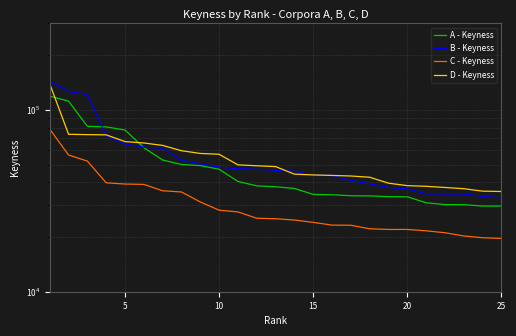

At how many categories does at least one series exceed 95111?

3